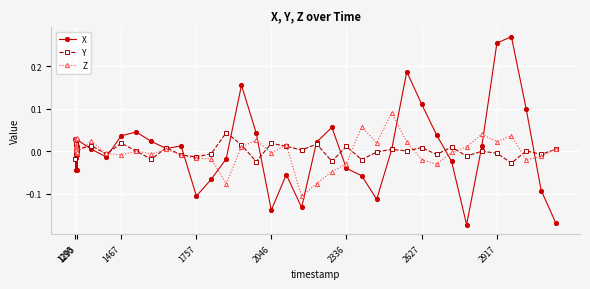

Rank the series by their maximum value, from lowest to highest.

Y, Z, X